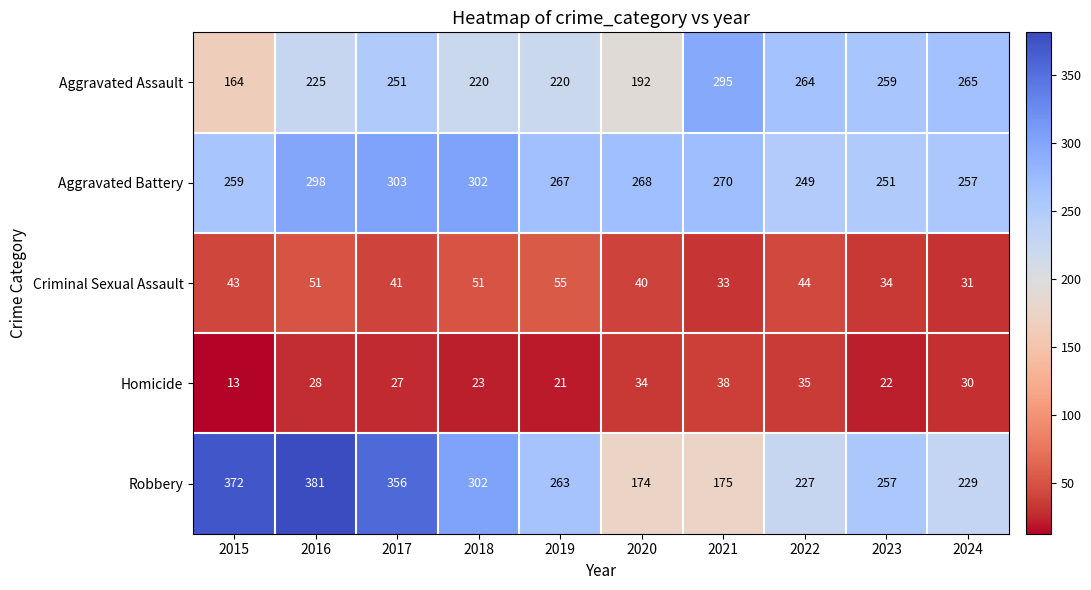

True or false: Aggravated Battery has a value of 129 at 2022.

False